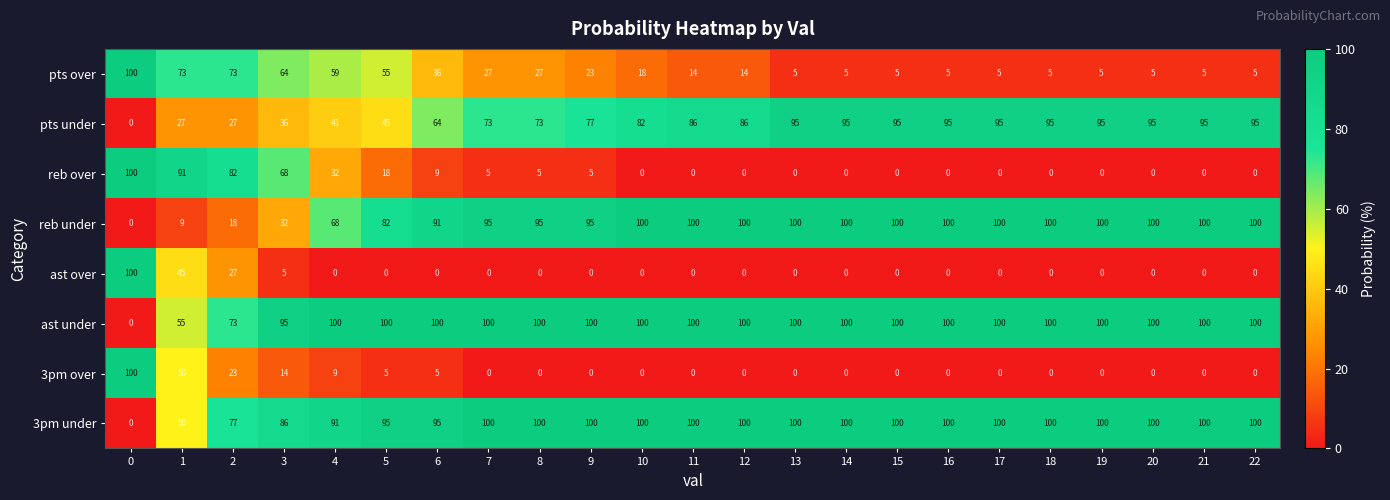

The pts over series shows 5 at 15. True or false?

True